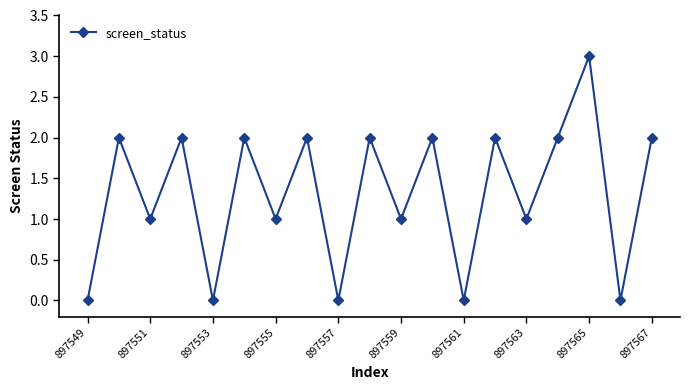

How many categories are shown in the chart?

19